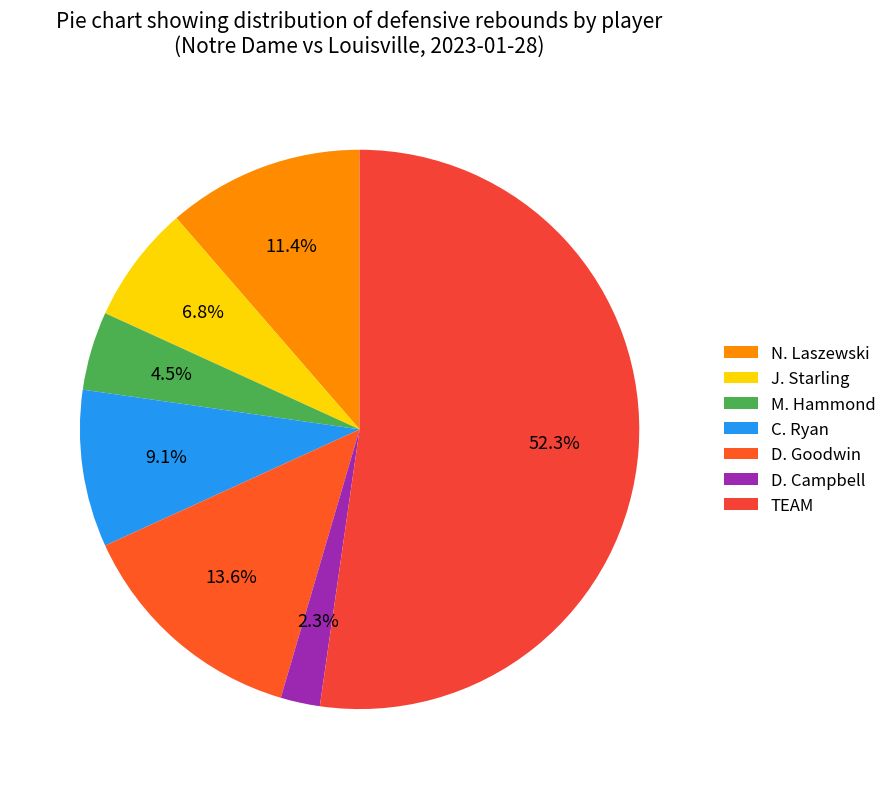

How many slices are in this pie chart?

7